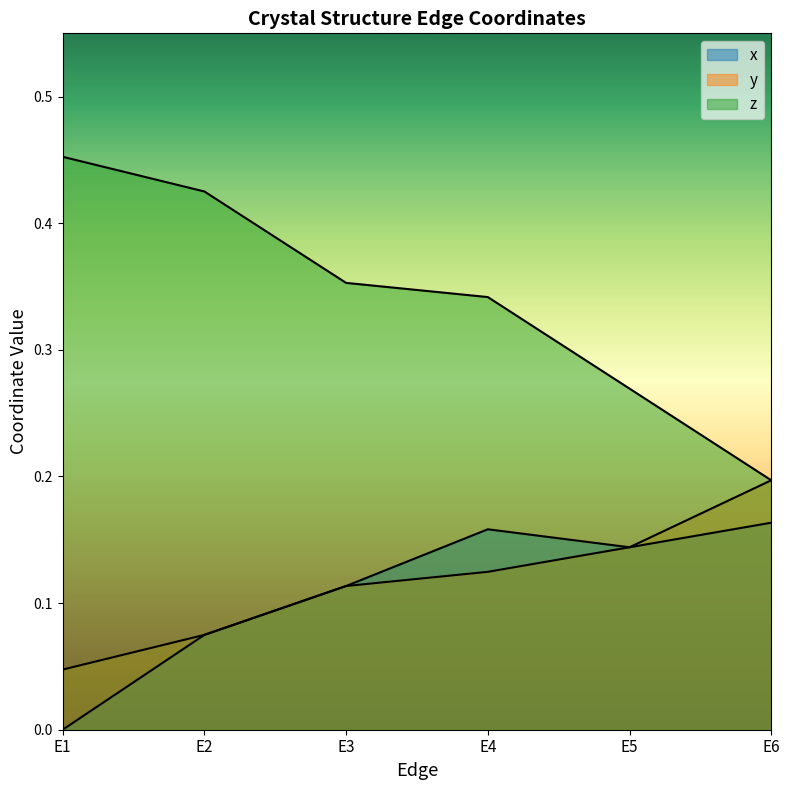

Where is z nearest to the value 0?

E6